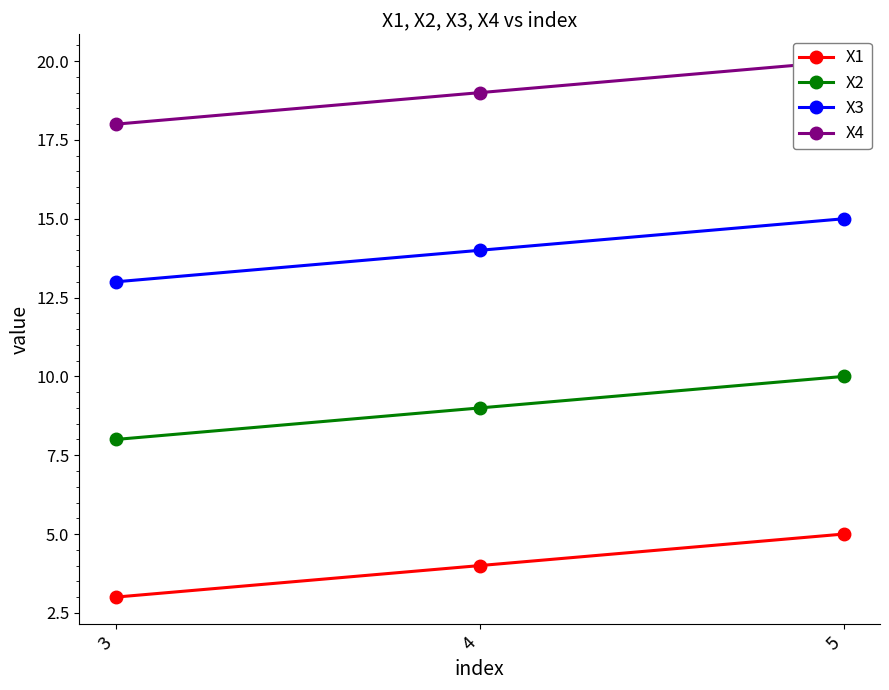

What is the average value of the X1 series?

4